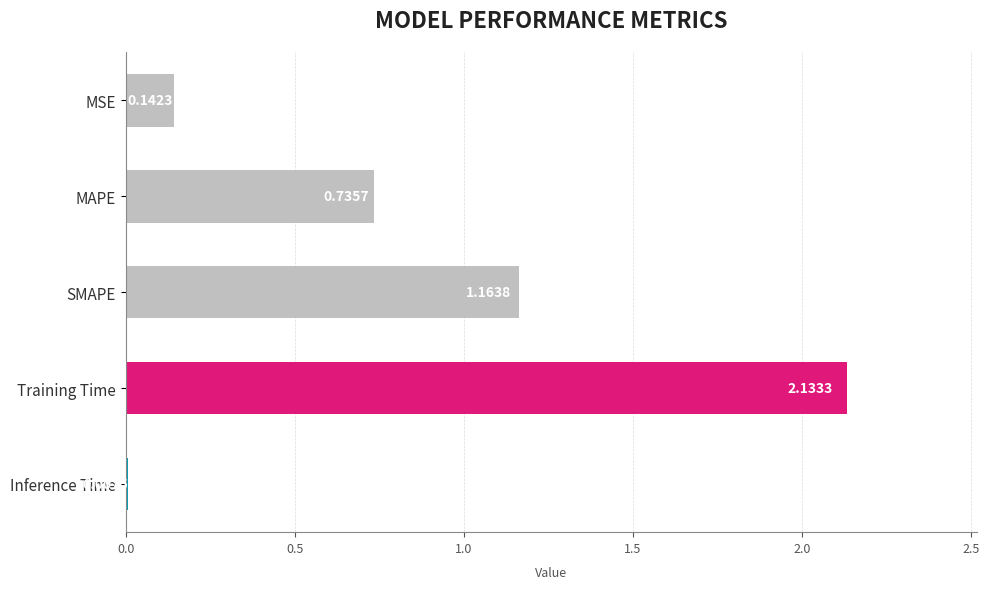

What is the sum of the values at SMAPE and MAPE?

1.9